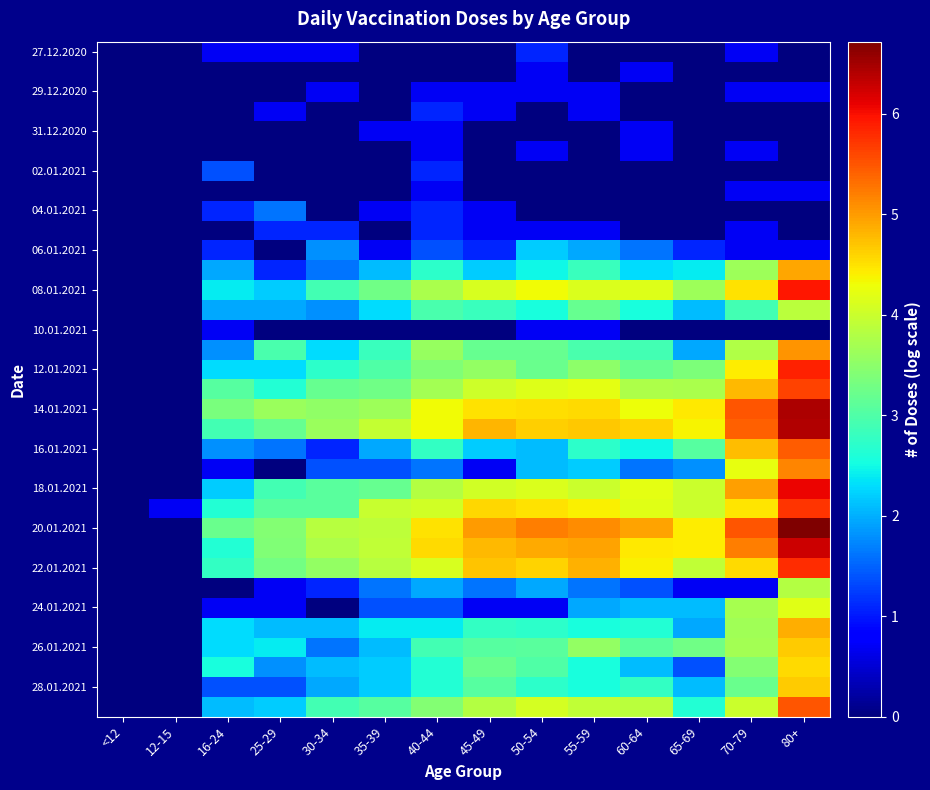

What is the total value across all series at 35-39?

63.4